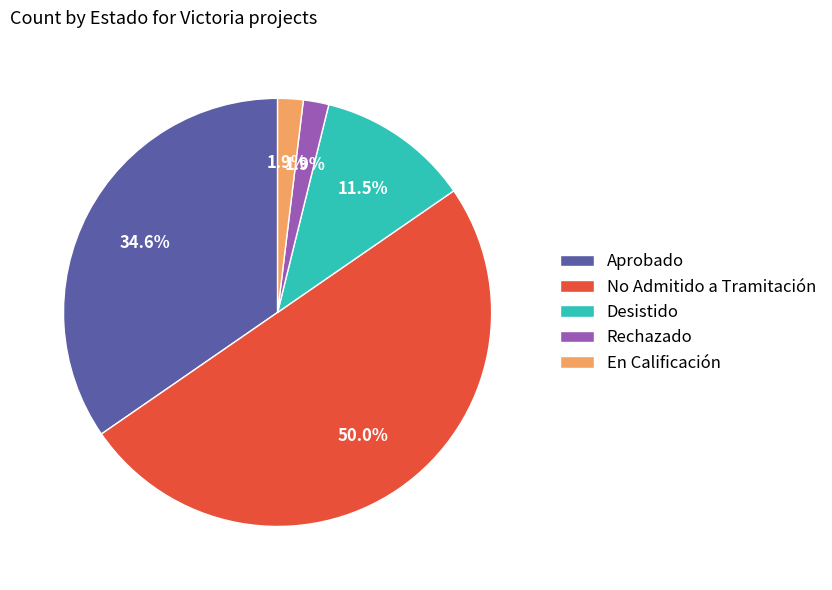

Which category has the biggest portion of the pie?

No Admitido a Tramitación